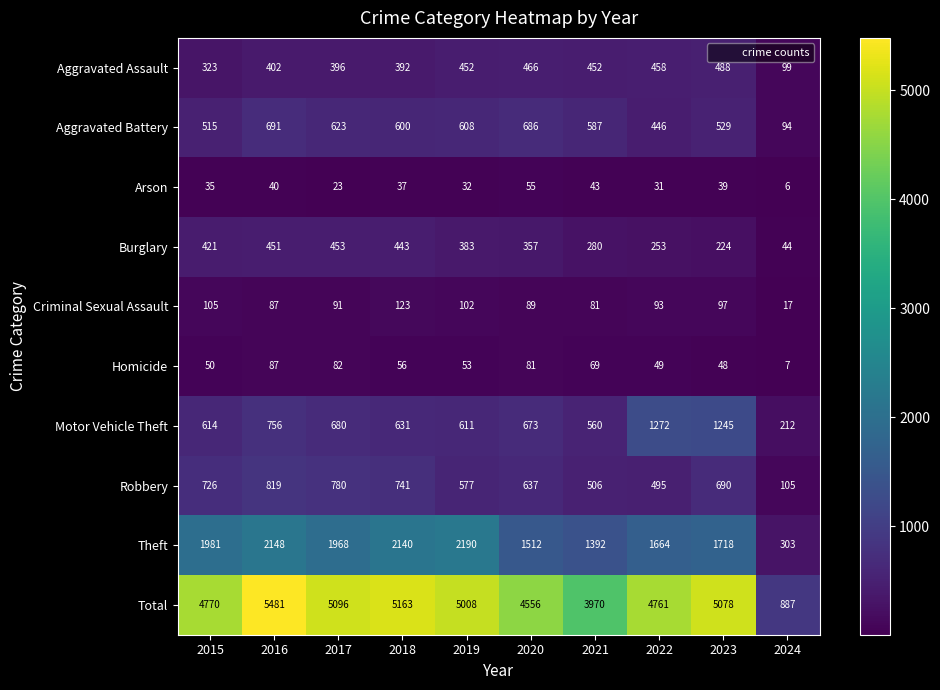

Count the number of data series in this chart.

10